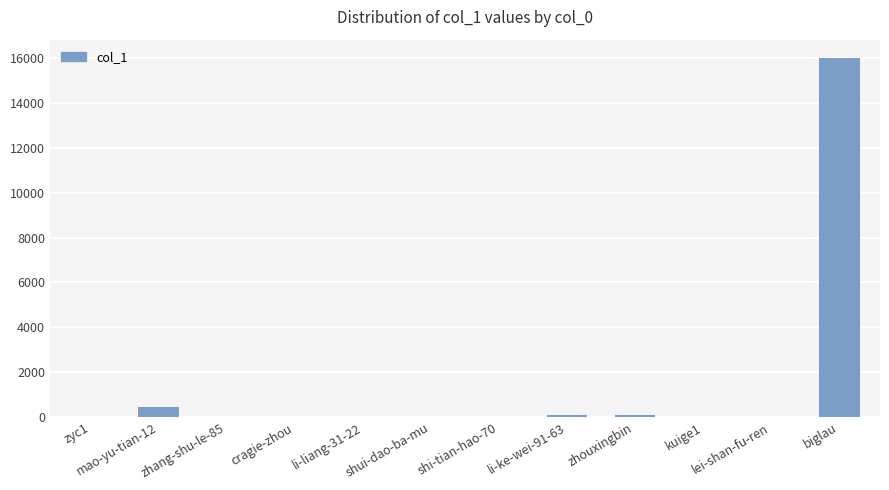

What is the sum of all values?

16750